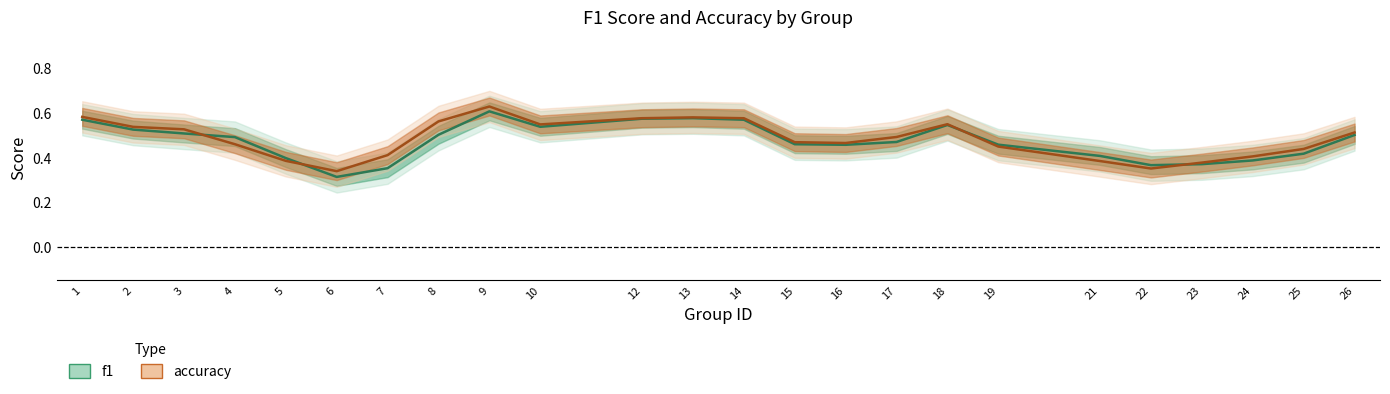

What is the difference between the highest and lowest values at 8?

0.1